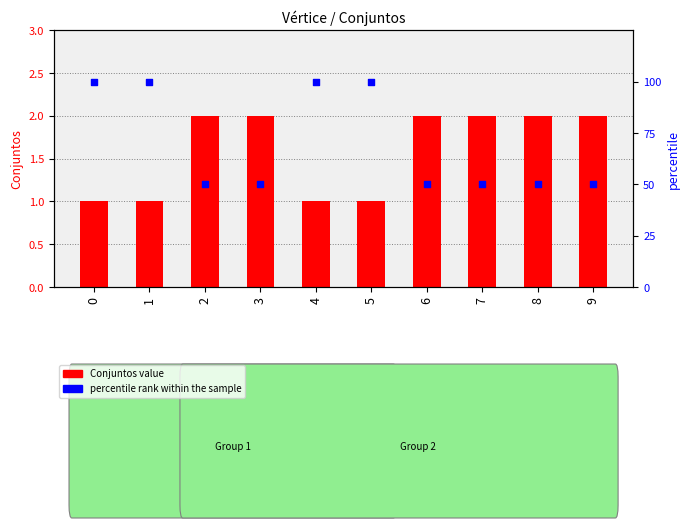

At how many categories does at least one series exceed 27?

10